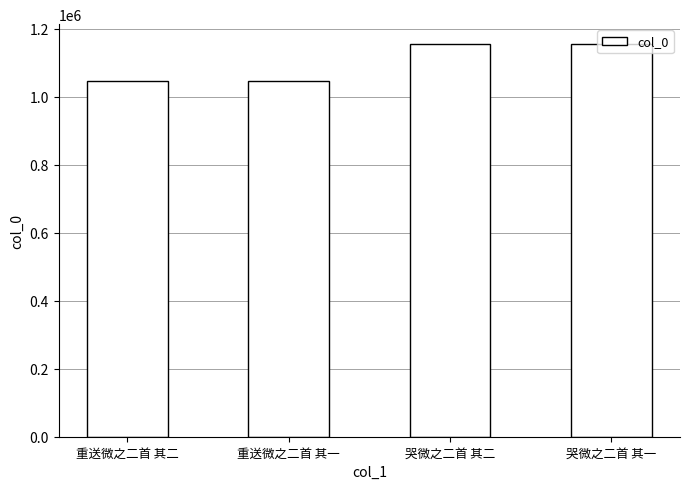

What is the greatest value displayed?

1155512